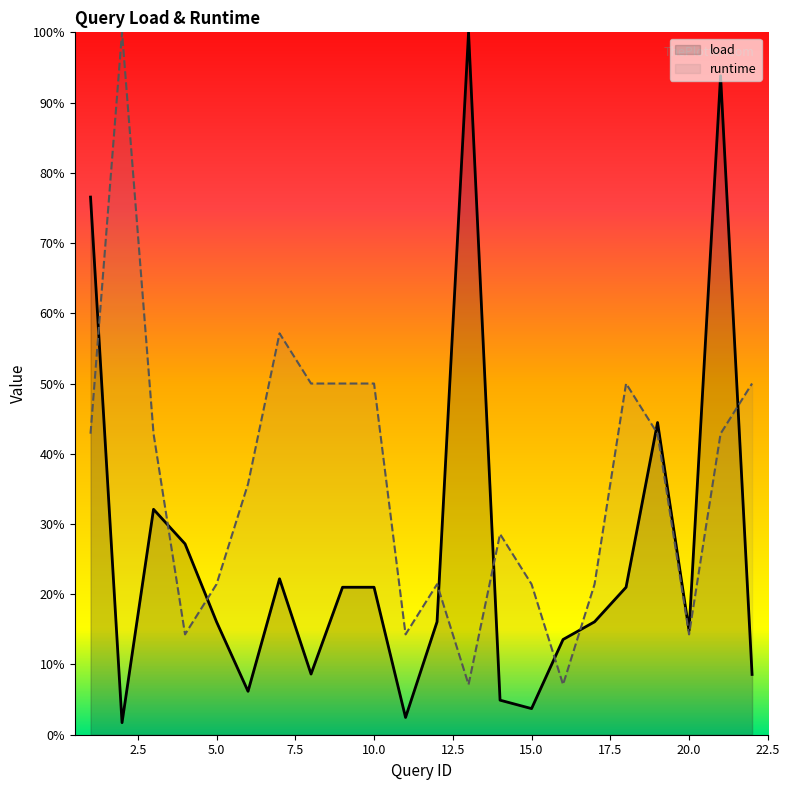

Which category has the highest value in the load series?

13